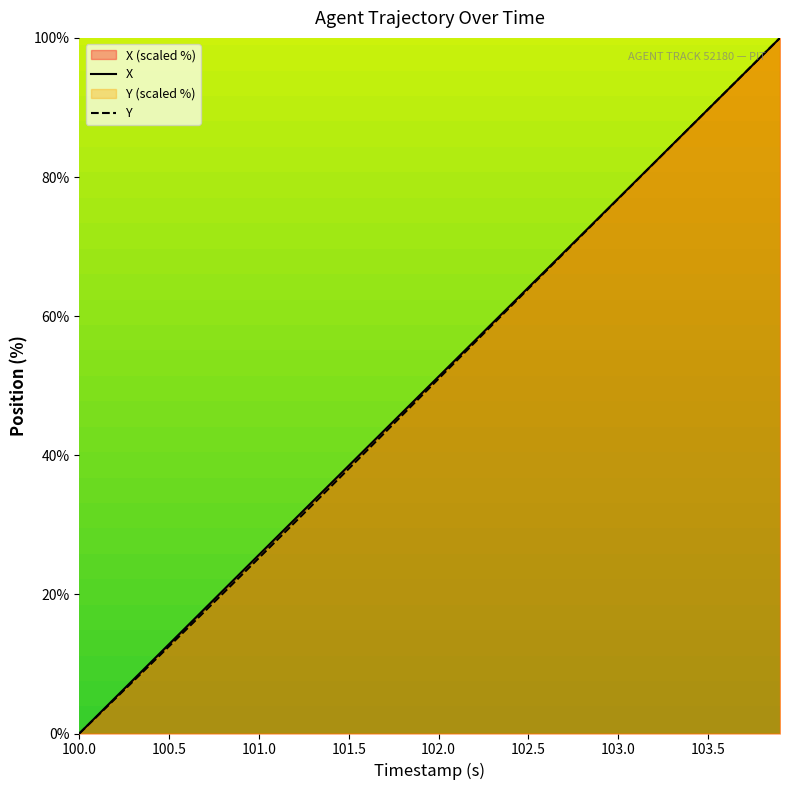

How many times do X and Y cross each other?

1